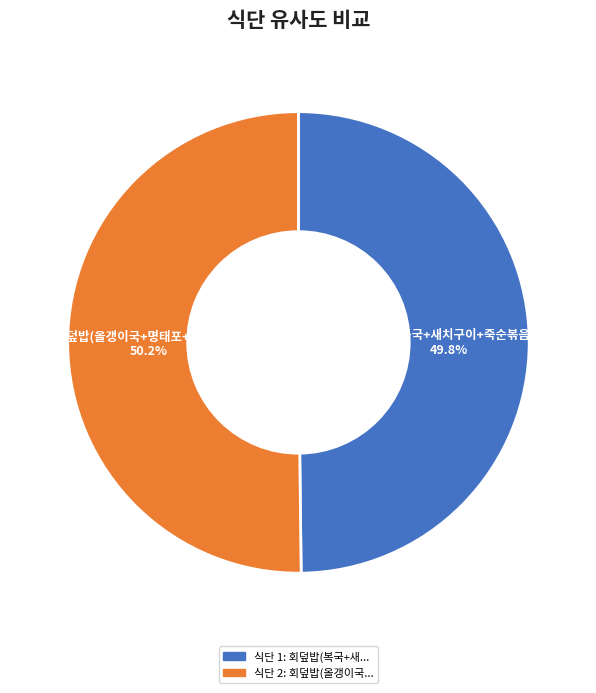

Is there a majority slice in this chart?

Yes